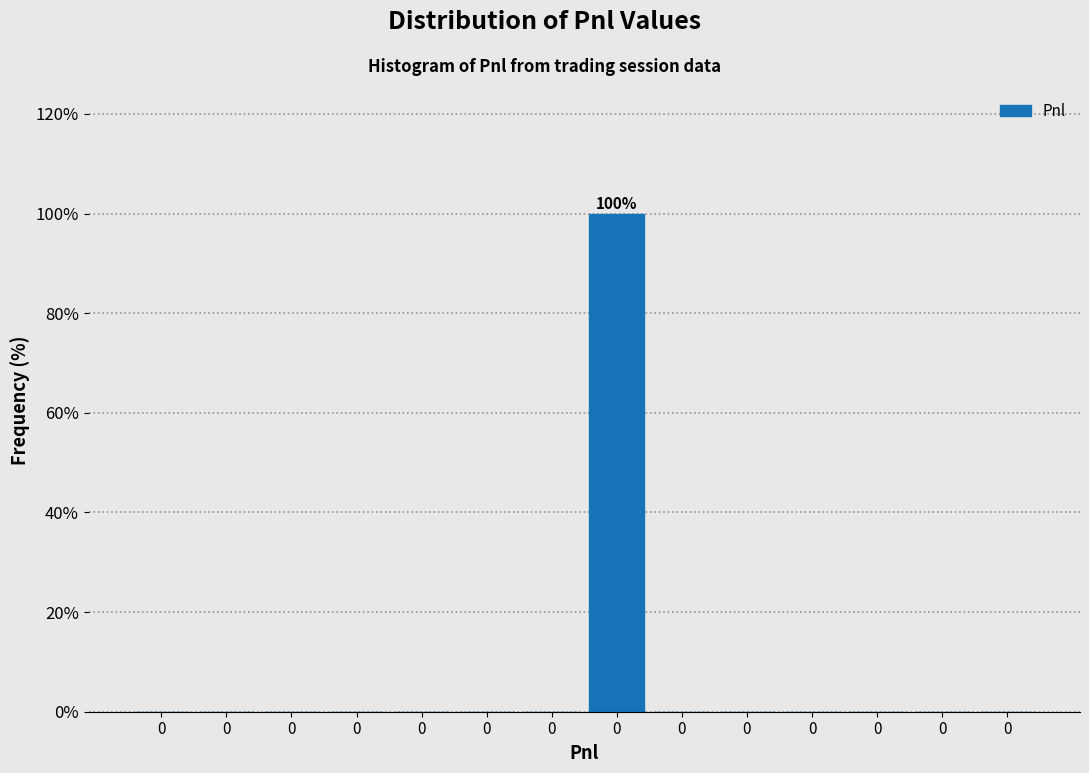

Are the bars horizontal?

No